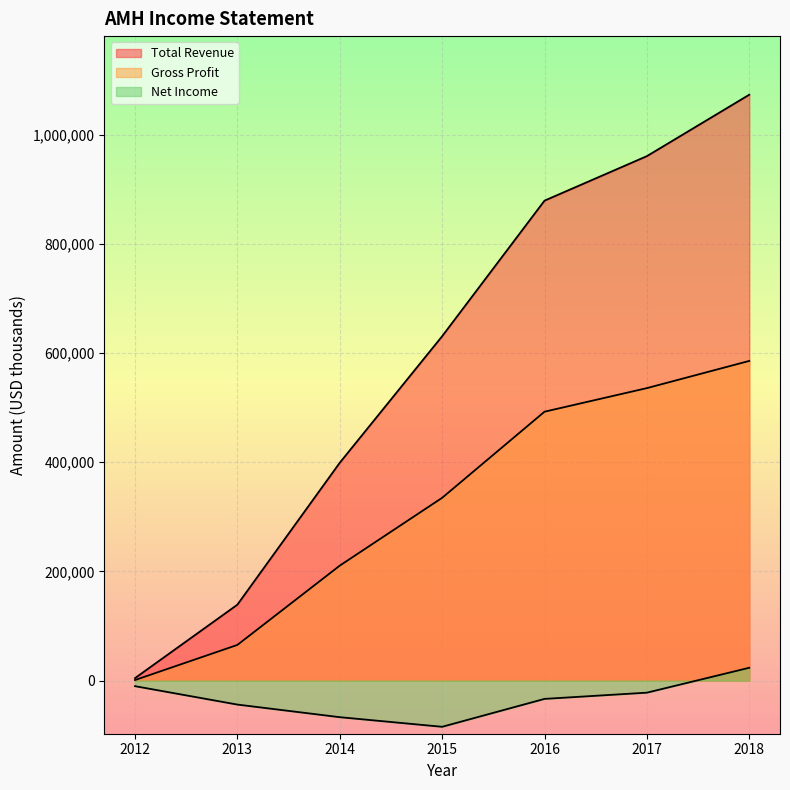

Which series has the largest total across all categories?

Total Revenue